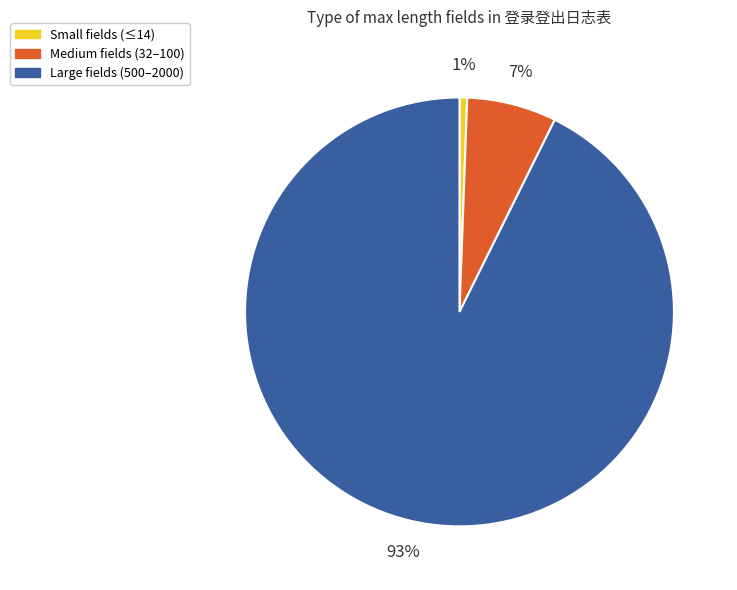

What is the majority slice?

Large fields (500–2000)